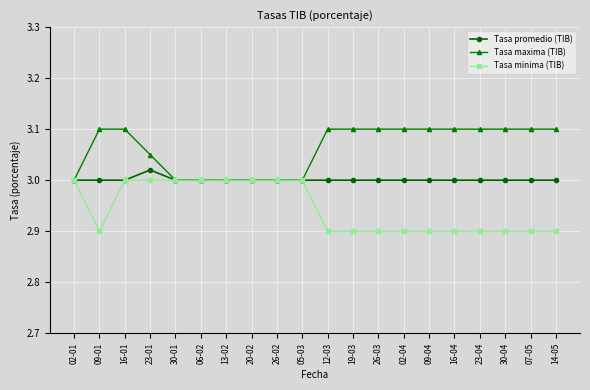

True or false: Tasa promedio (TIB) has more than 0 interior local peaks.

True